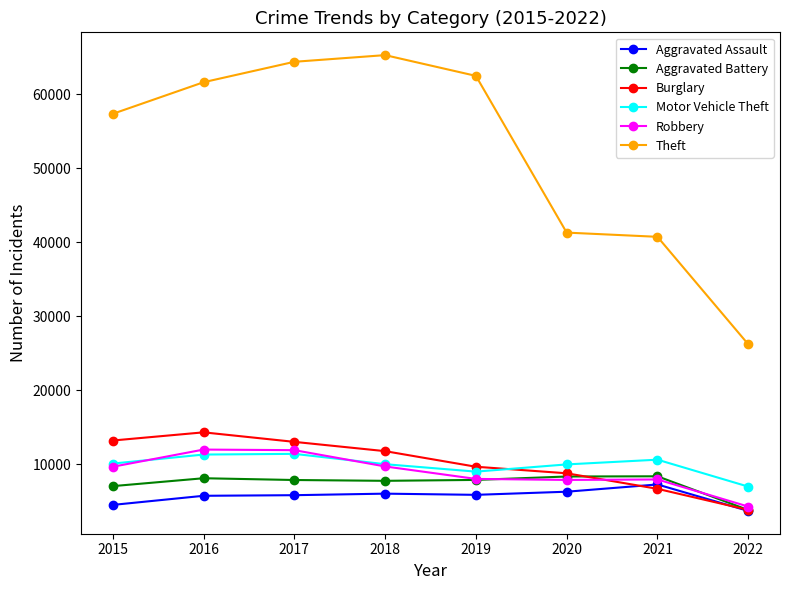

What is the difference between the maximum and minimum values in the Aggravated Assault series?

3578